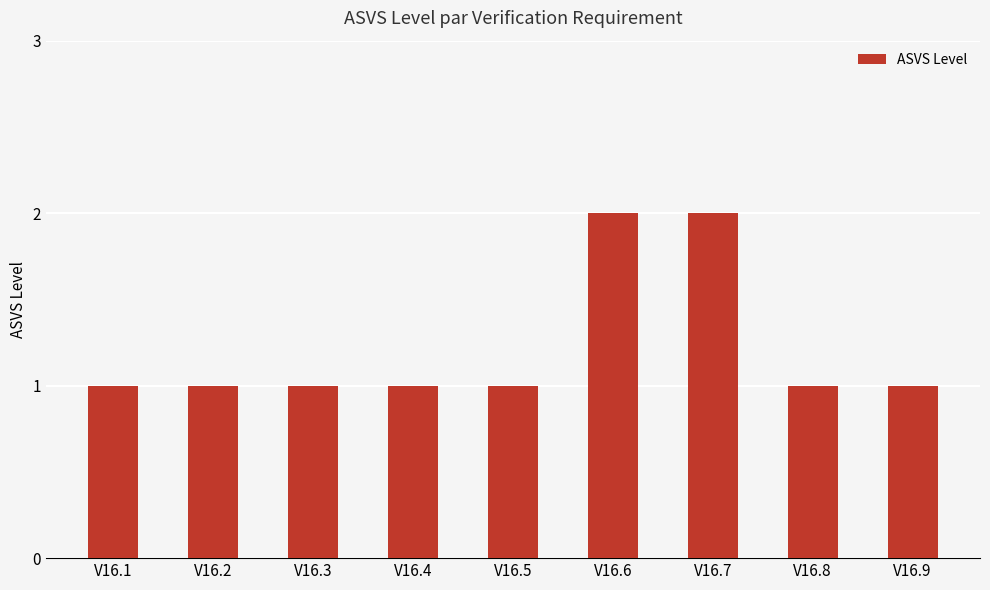

Are the bars horizontal?

No